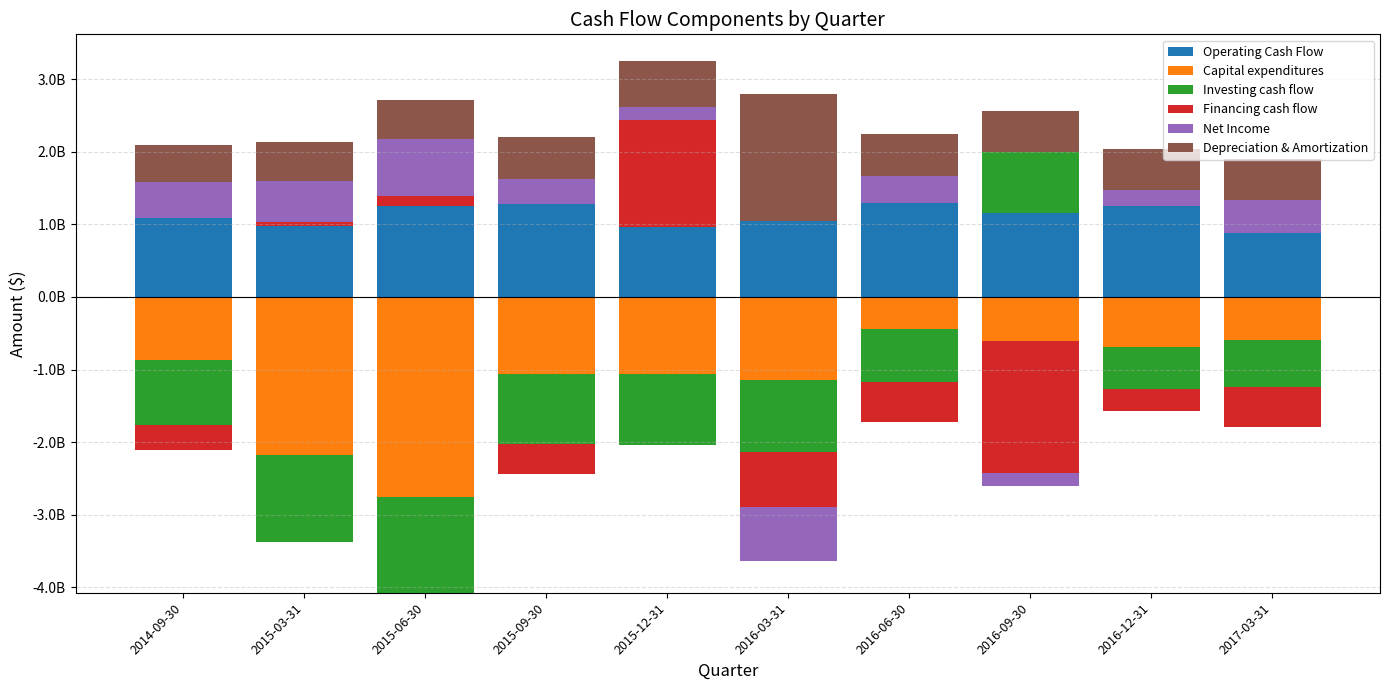

How many bars are there in each group?

6